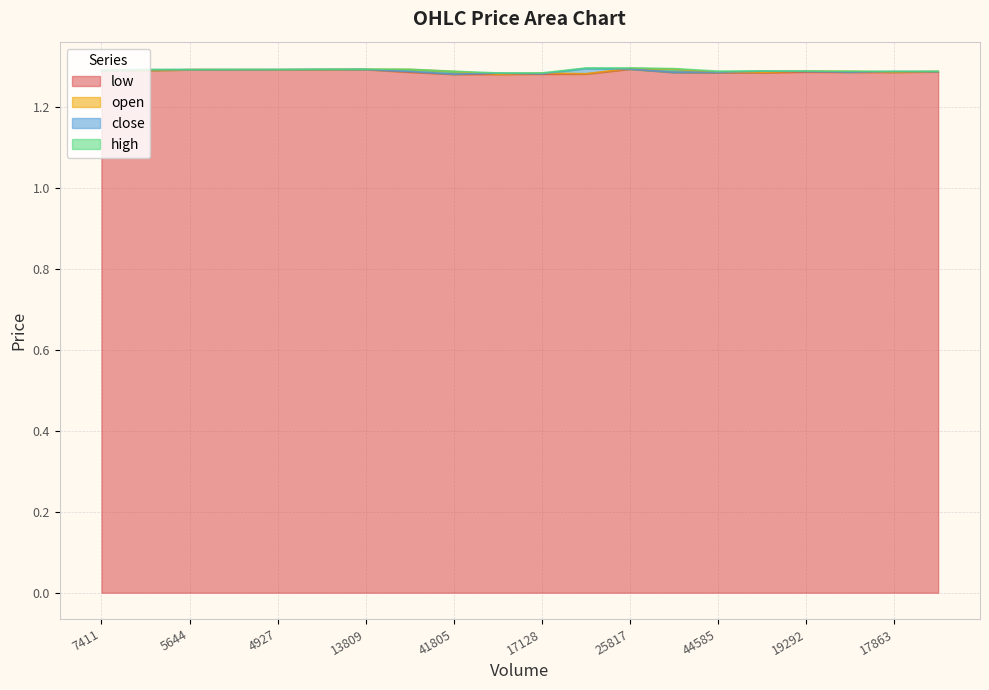

What is the approximate value of high at 44585?

1.3